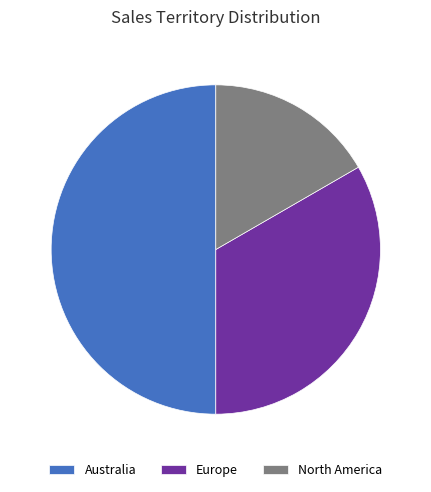

Rank the categories by value from lowest to highest.

North America, Europe, Australia